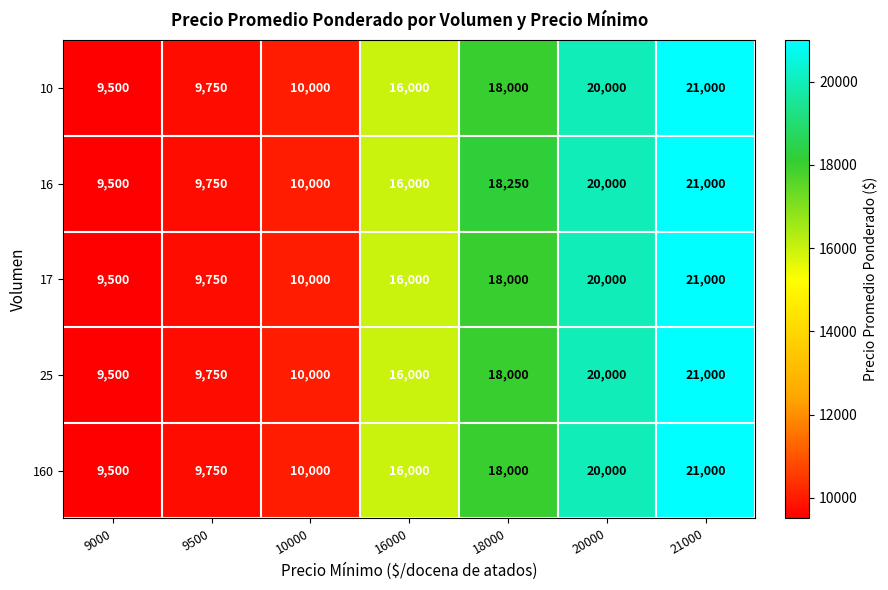

At which category is the sum across all series the highest?

21000